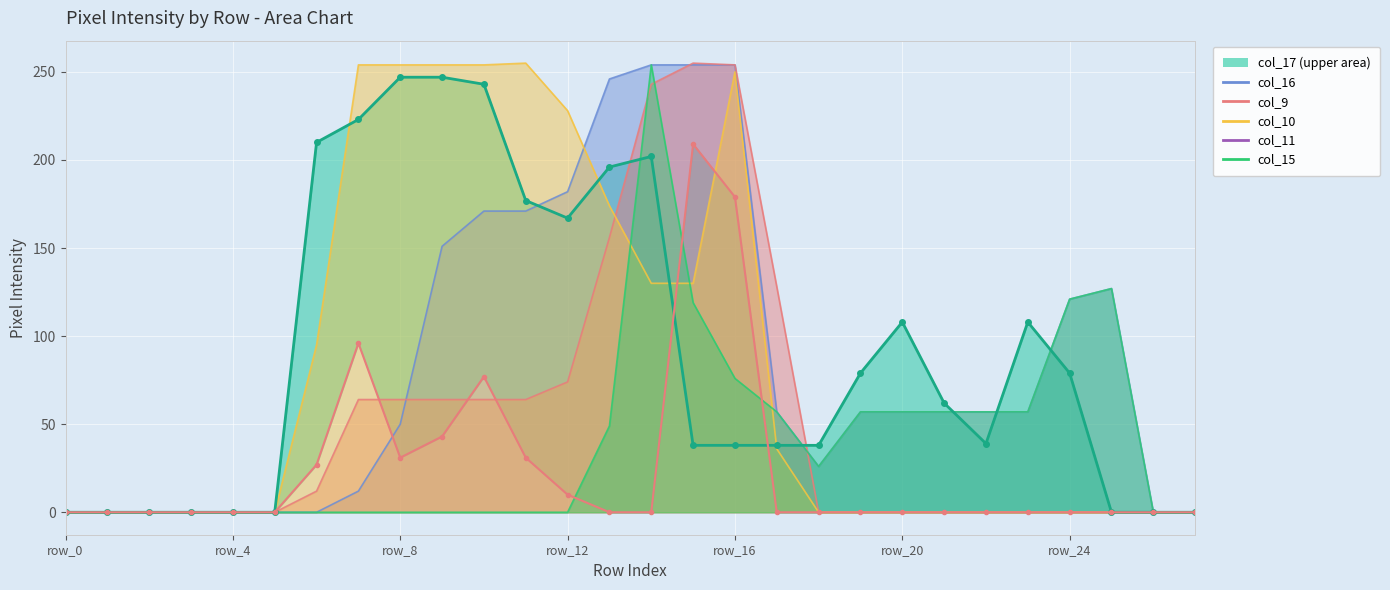

How many lines are shown in the chart?

6